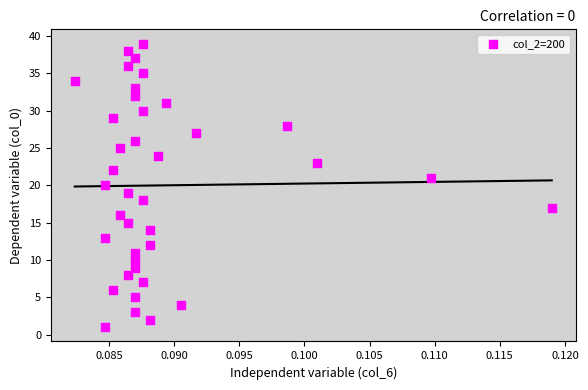

What is the range of Y values (max minus min)?

38